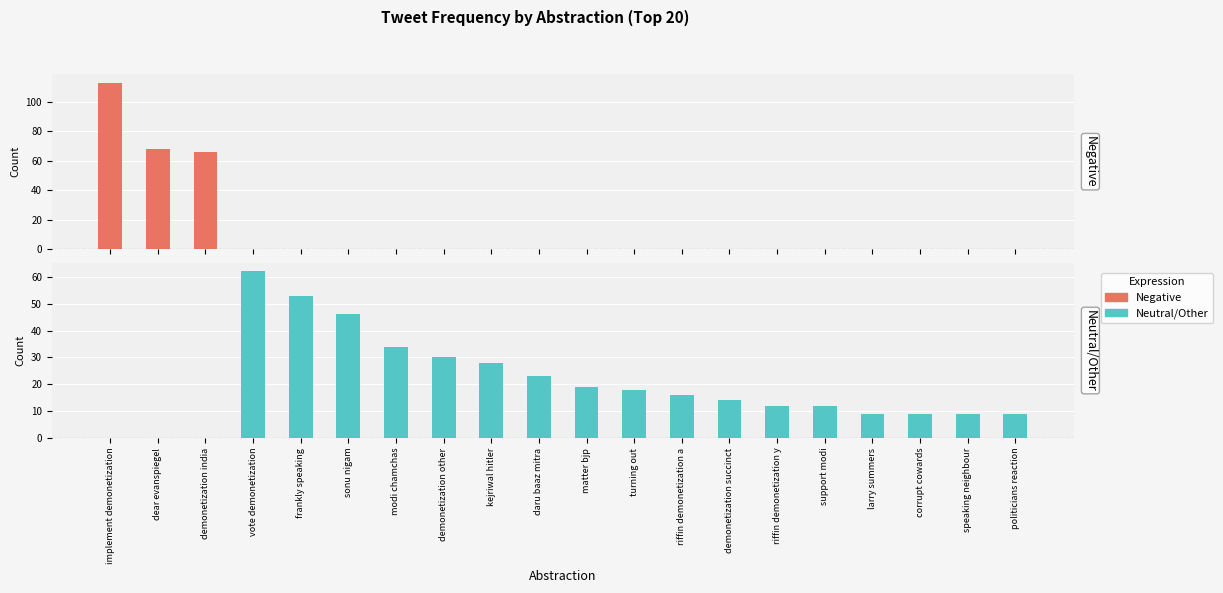

Rank the series by their maximum value, from highest to lowest.

Negative, Neutral/Other